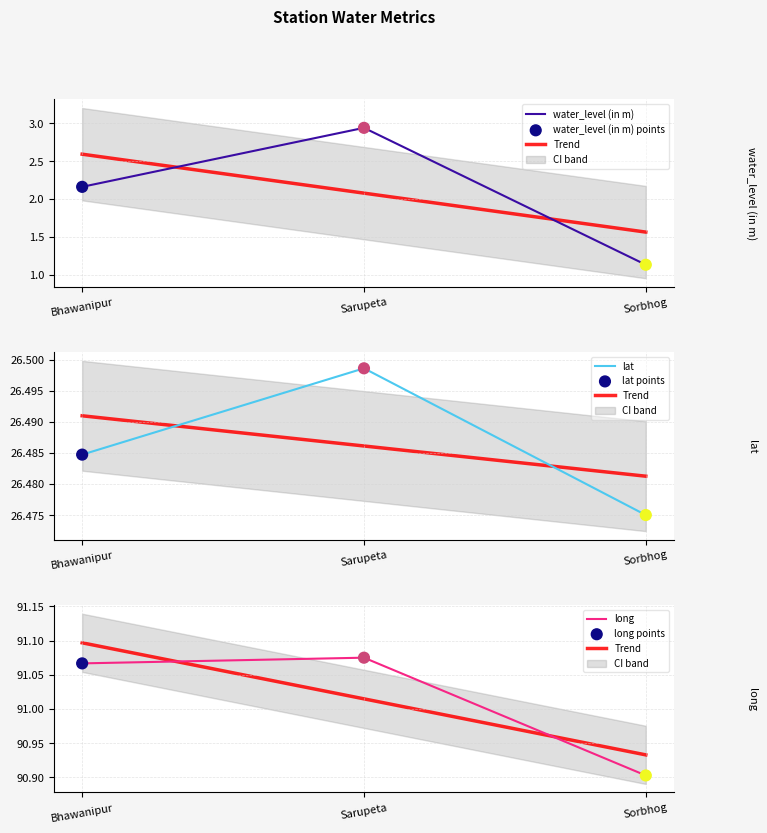

Which series reaches the maximum Y coordinate?

long